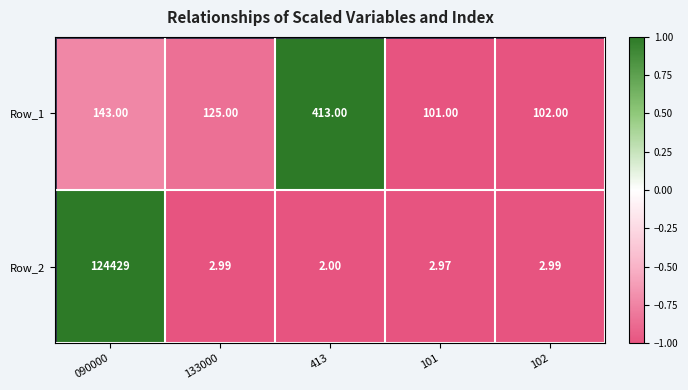

Is the value of Row_2 at 101 greater than the value of Row_1 at 102?

No